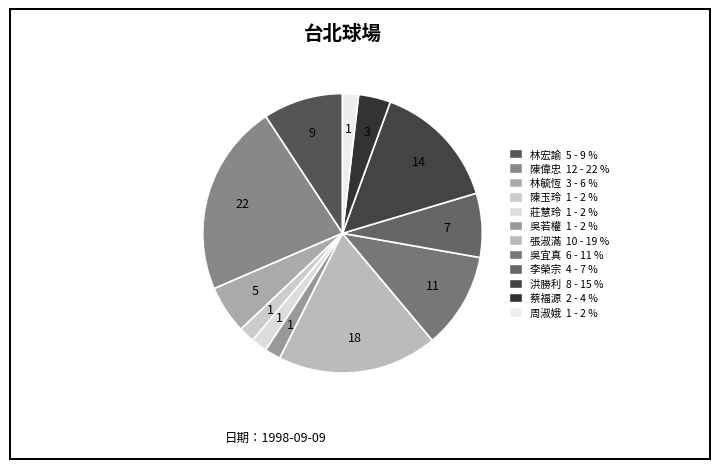

Do 洪勝利 and 張淑滿 together represent more than half of the pie?

No